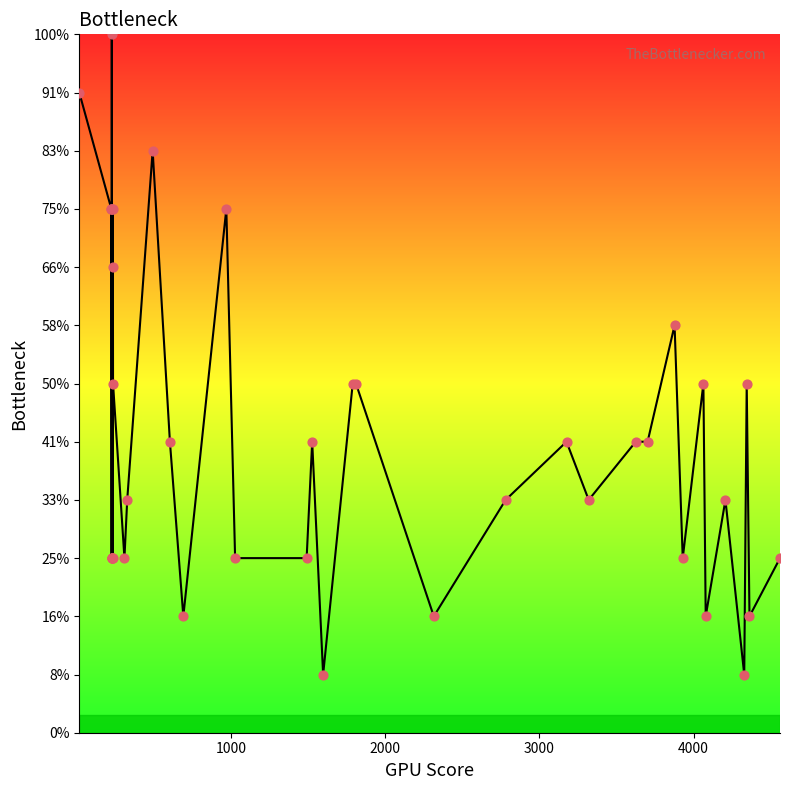

Is this an area chart (filled region under the line)?

Yes